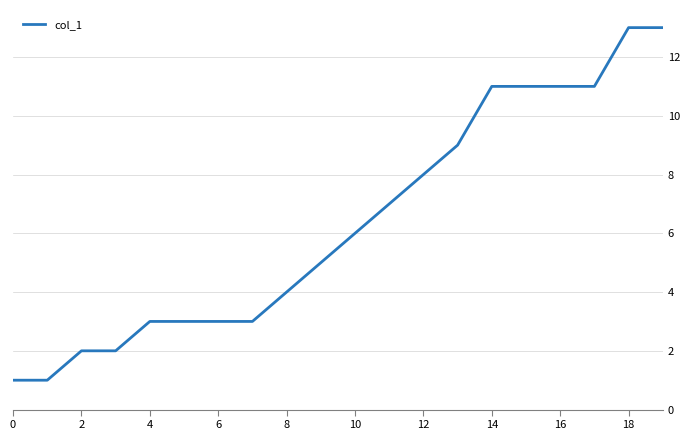

What is the difference between the maximum and minimum values?

12